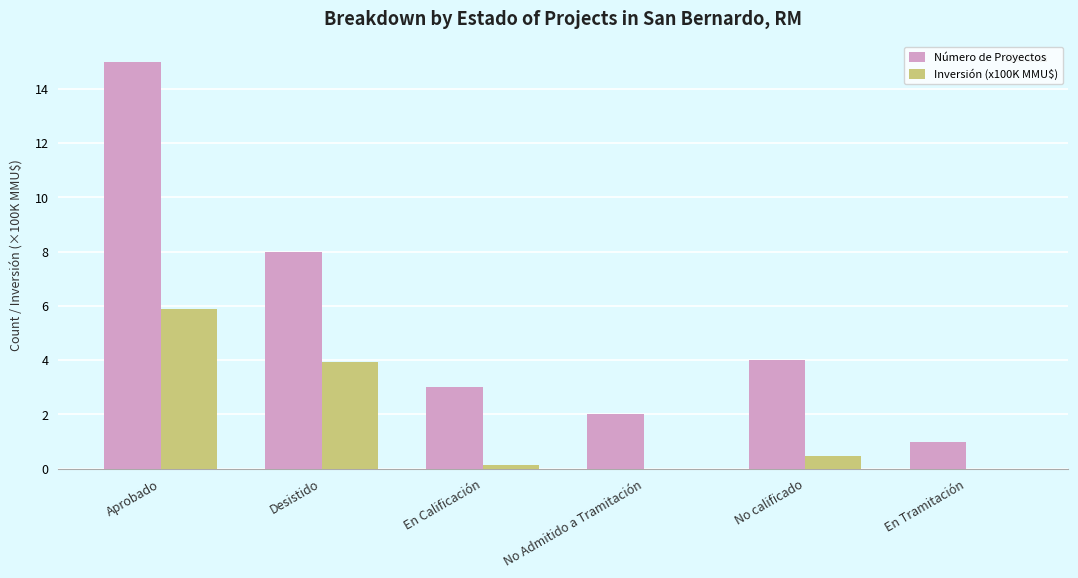

At which category is the sum across all series the highest?

Aprobado